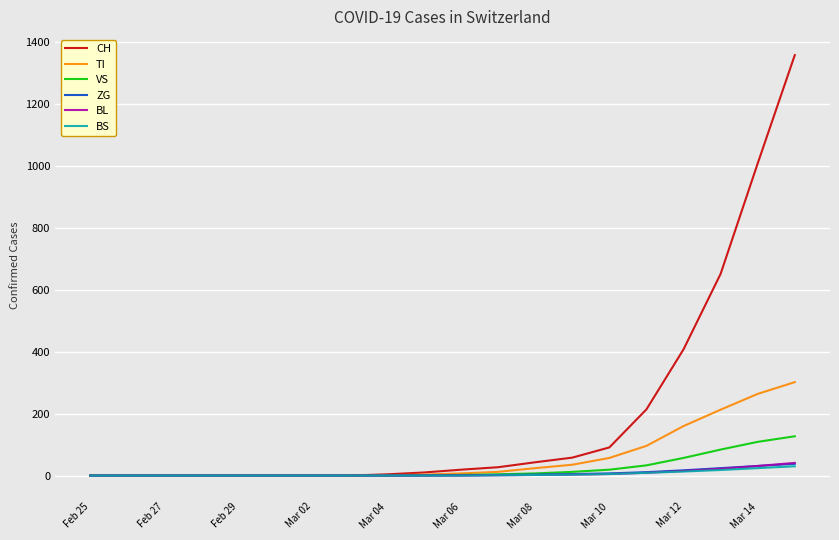

What is the highest value of the CH series?

1359